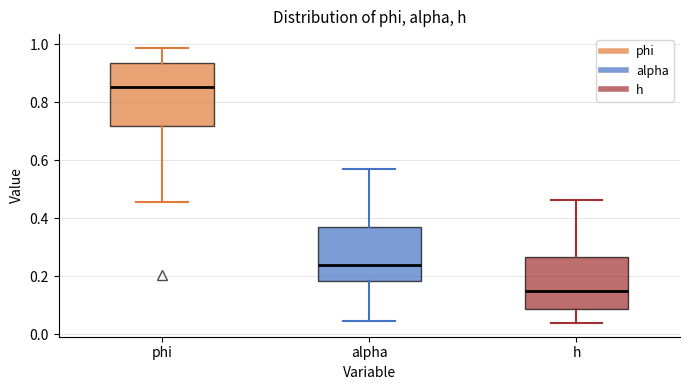

Reading left to right, transcribe this box plot: for each box, give where its median line is, the range the box spans, and where its two whiskers end, as read against the y-axis. The values are not printed on the chart, so give them approximately, as read against the axis.

phi: median 0.86, box 0.72 to 0.94, whiskers 0.46 to 0.98
alpha: median 0.24, box 0.18 to 0.36, whiskers 0.04 to 0.58
h: median 0.14, box 0.08 to 0.26, whiskers 0.04 to 0.46